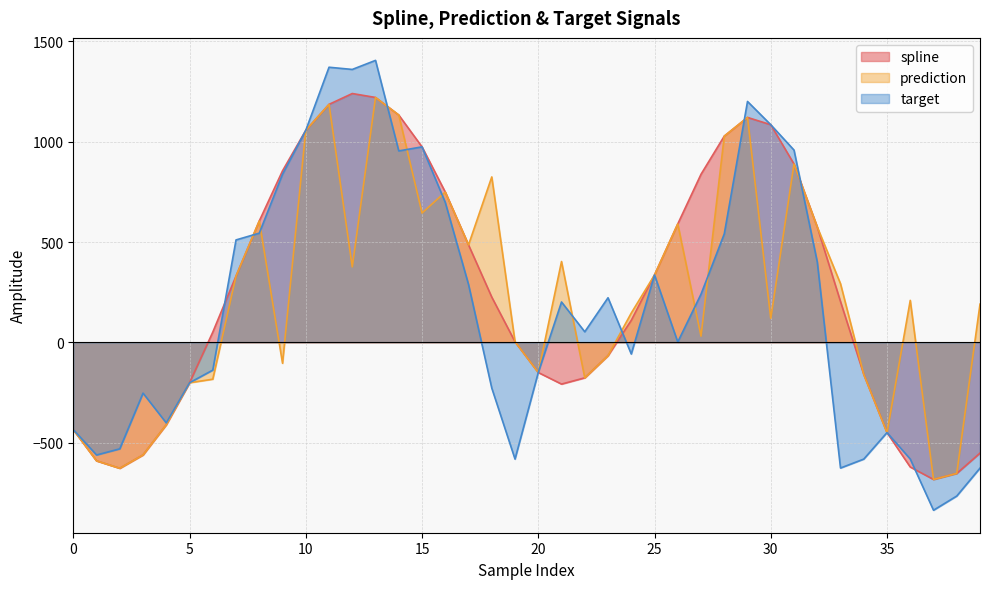

Is the value of target at 20 greater than the value of spline at 1?

Yes